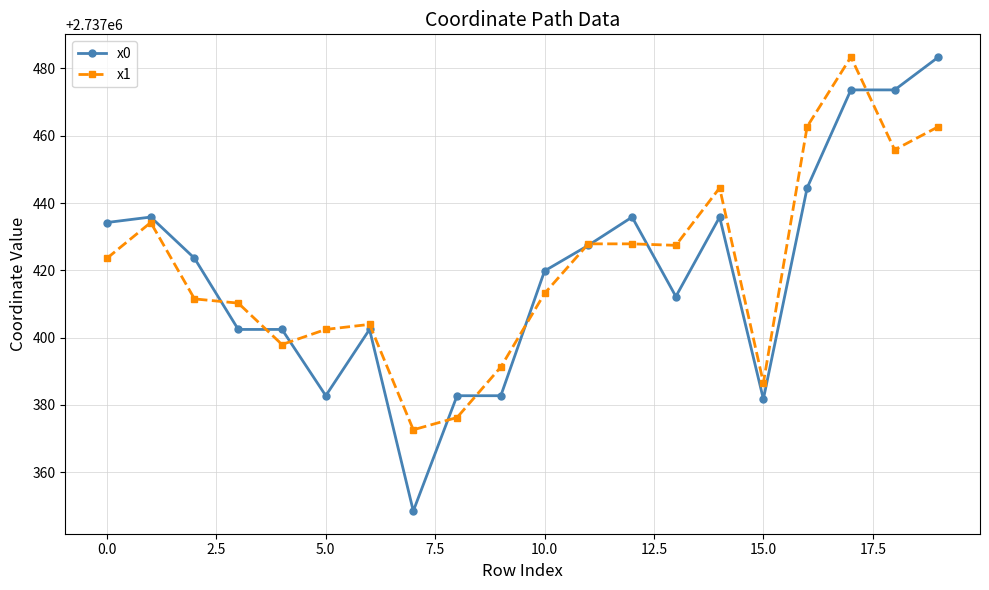

Which series has the largest range (max minus min)?

x0